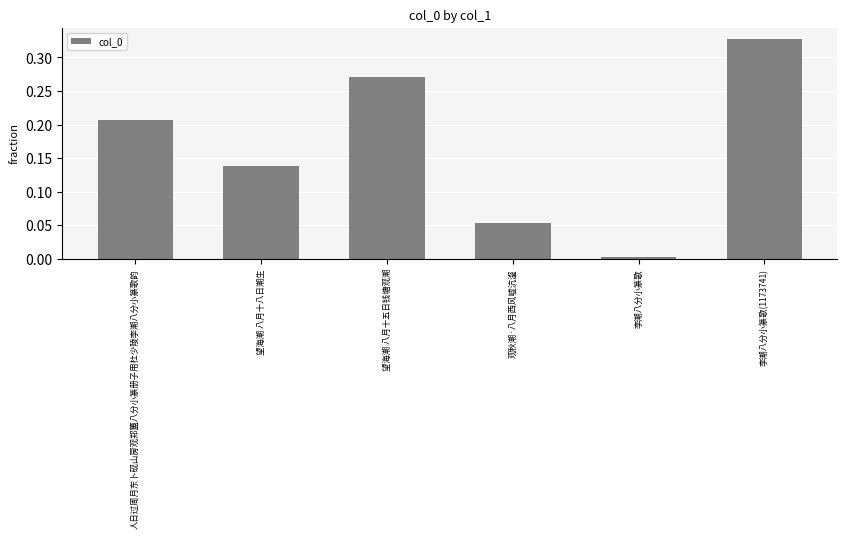

What is the sum of all values?

1.0